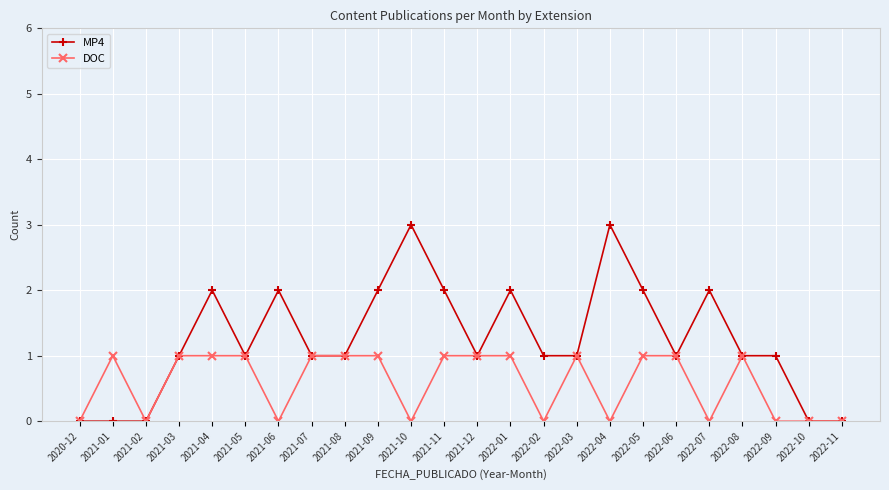

What are all the series names shown in the legend?

MP4, DOC